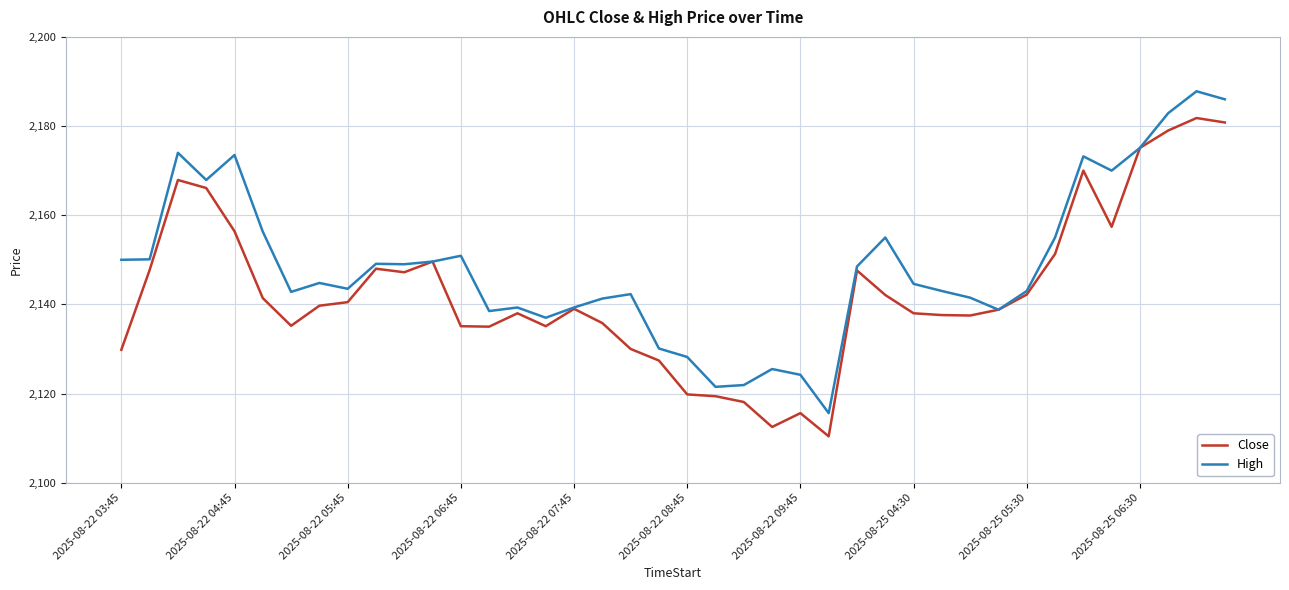

List the series in order of their overall mean, highest first.

High, Close